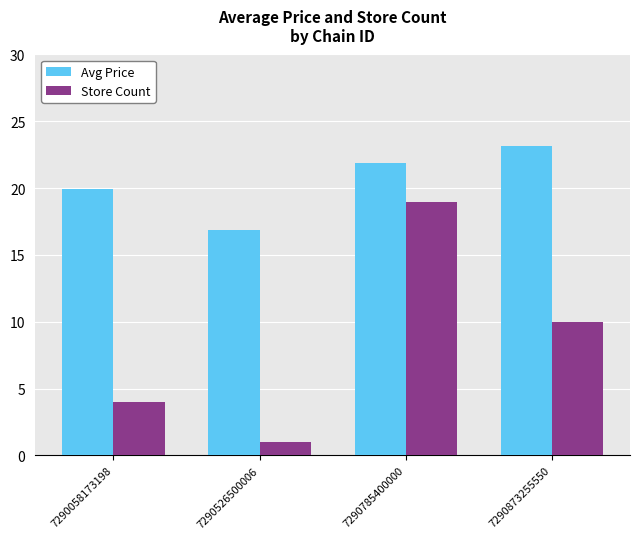

True or false: Avg Price has a value of 31.8 at 7290058173198.

False